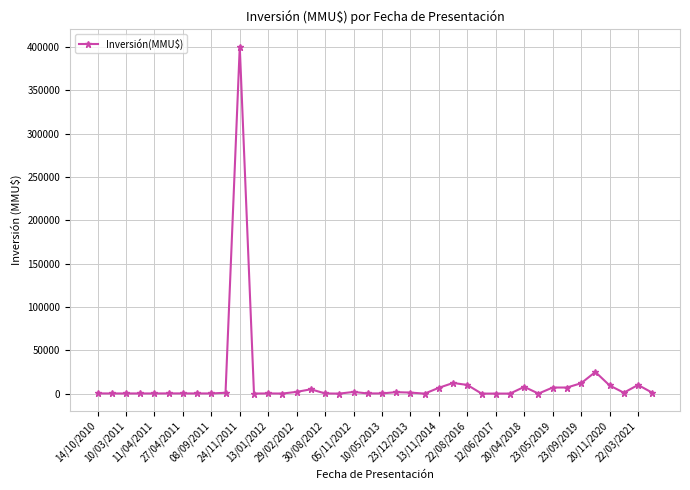

True or false: there are more than 2 points higher than both neighbors.

True